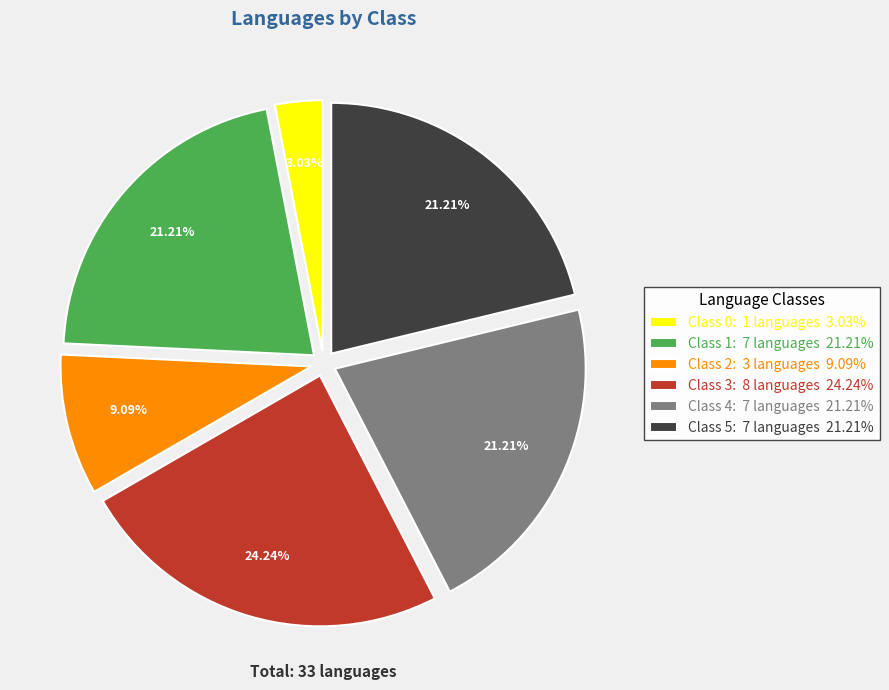

Which category has the smallest portion of the pie?

Class 0